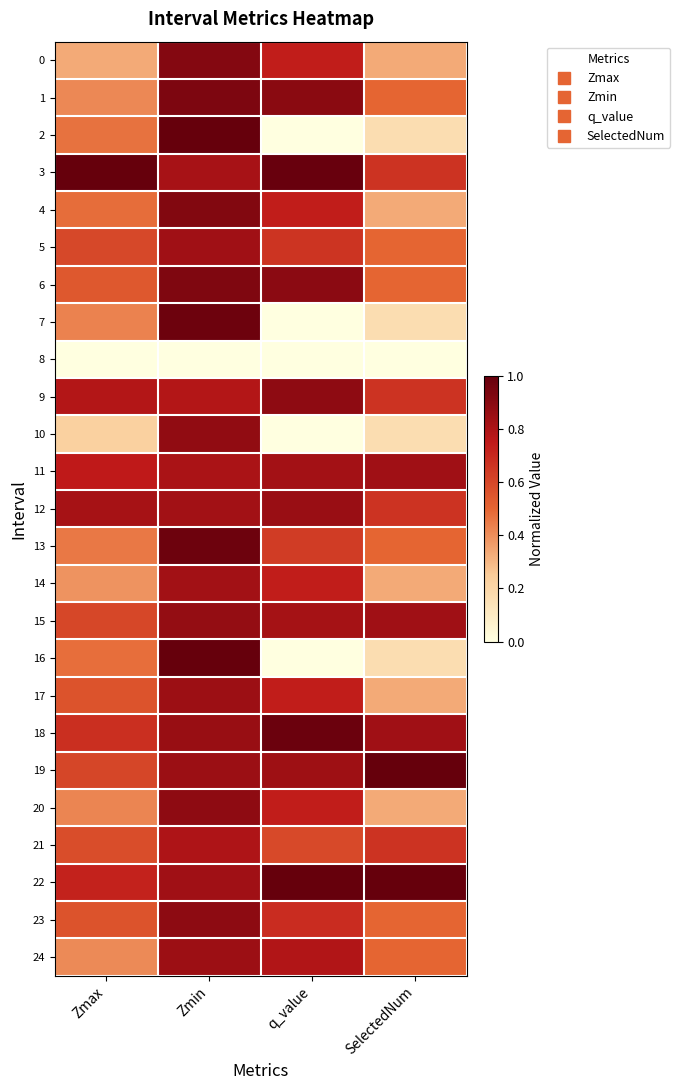

Which series has the widest spread of values?

16